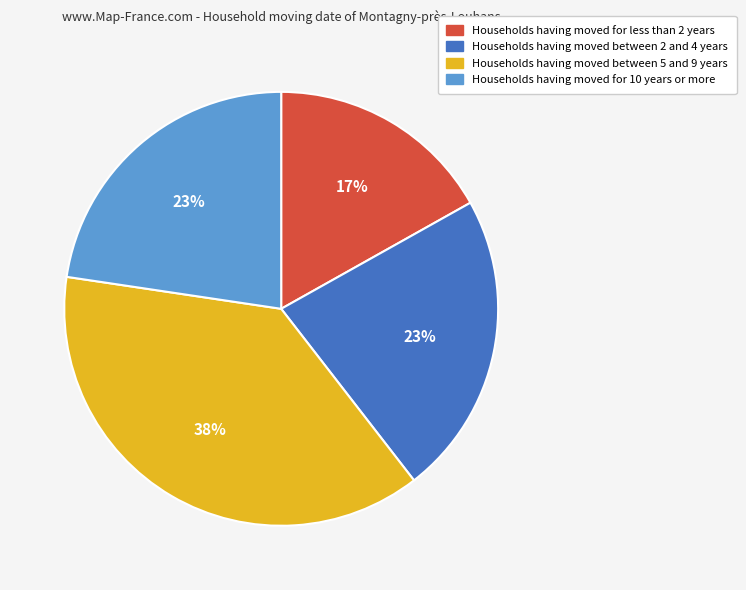

Does Households having moved between 2 and 4 years account for over 50% of the chart?

No